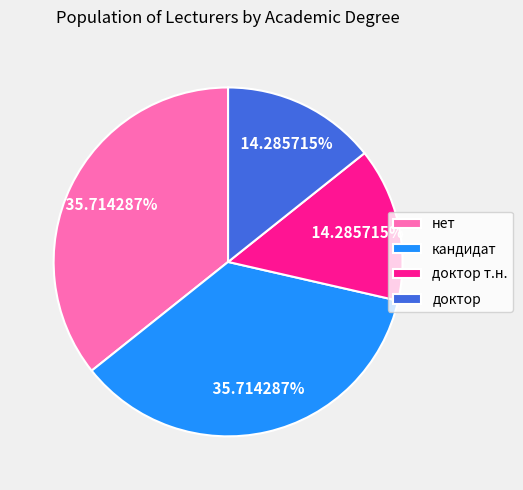

Do нет and кандидат together represent more than half of the pie?

Yes